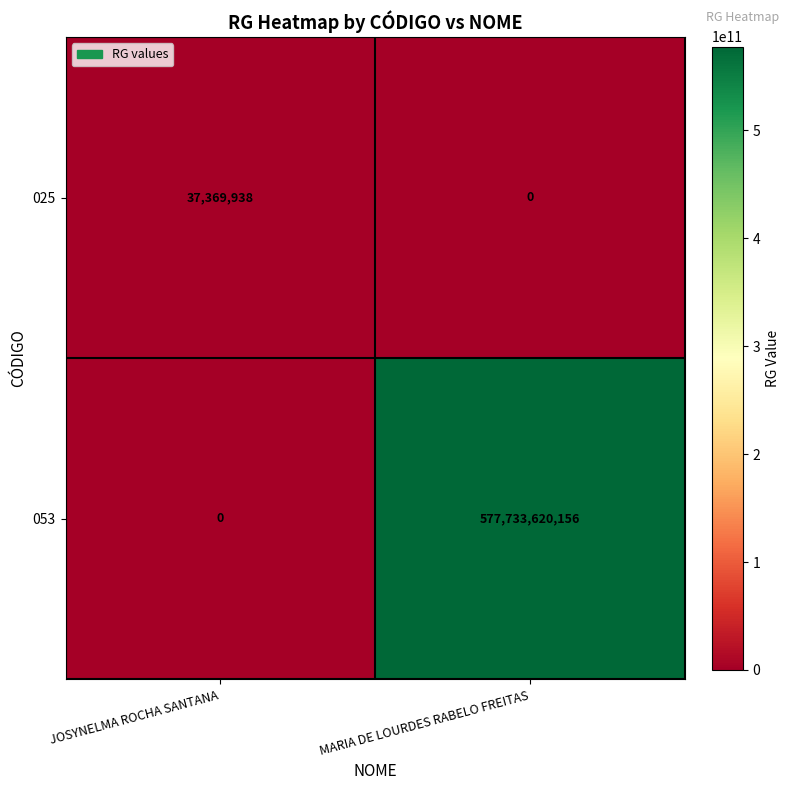

At which category is the sum across all series the highest?

MARIA DE LOURDES RABELO FREITAS